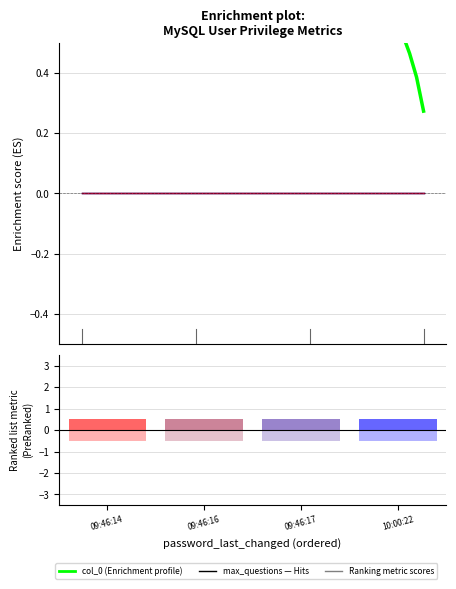

How many positive values does the col_0 series have?

3